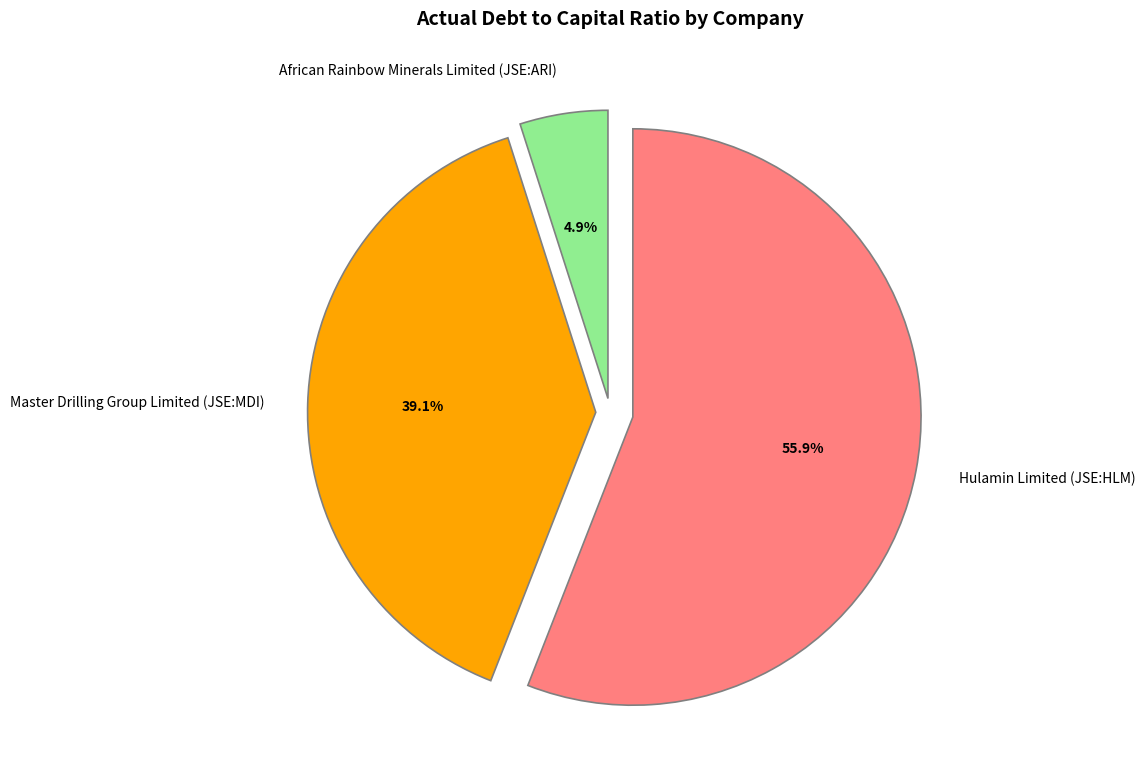

Combined, do African Rainbow Minerals Limited (JSE:ARI) and Hulamin Limited (JSE:HLM) account for over 50%?

Yes